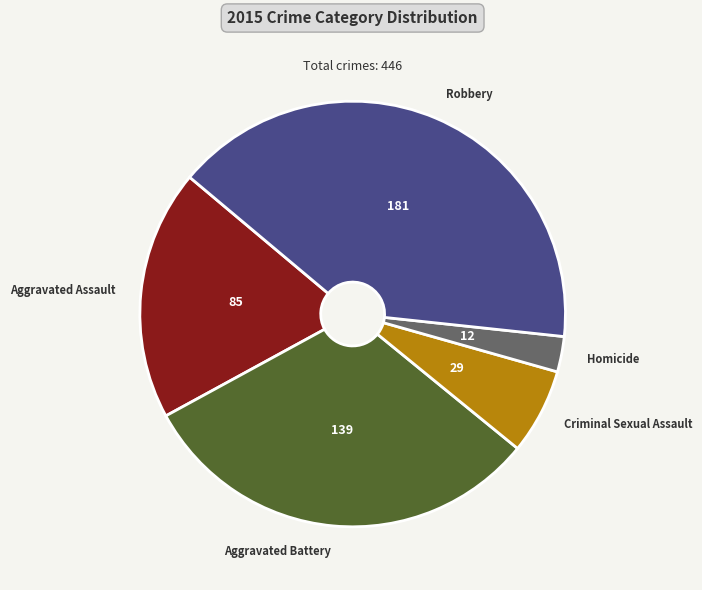

Is there a majority slice in this chart?

No